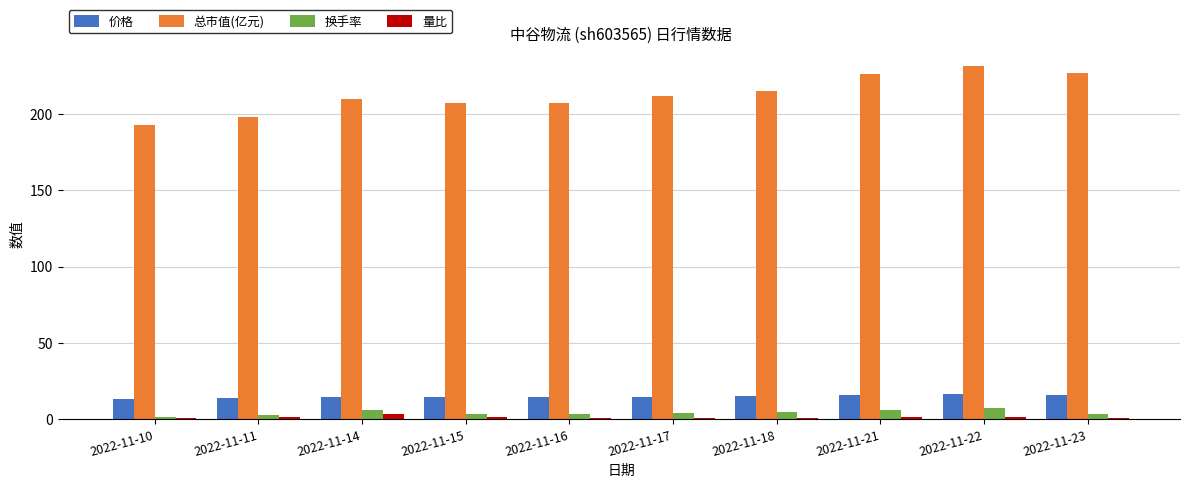

Which category has the highest value across all series?

2022-11-22